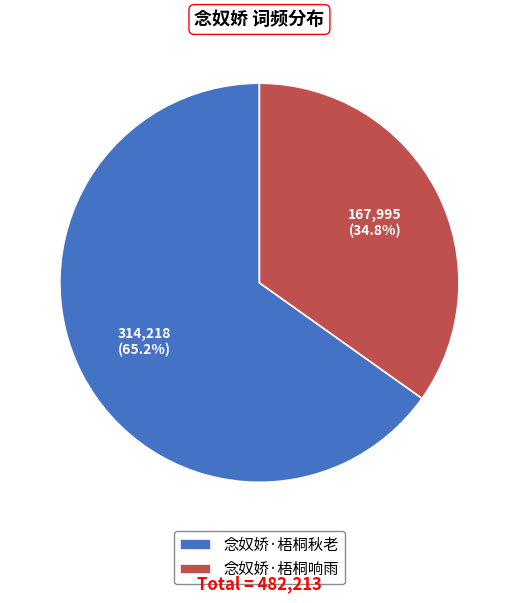

How many slices are in this pie chart?

2